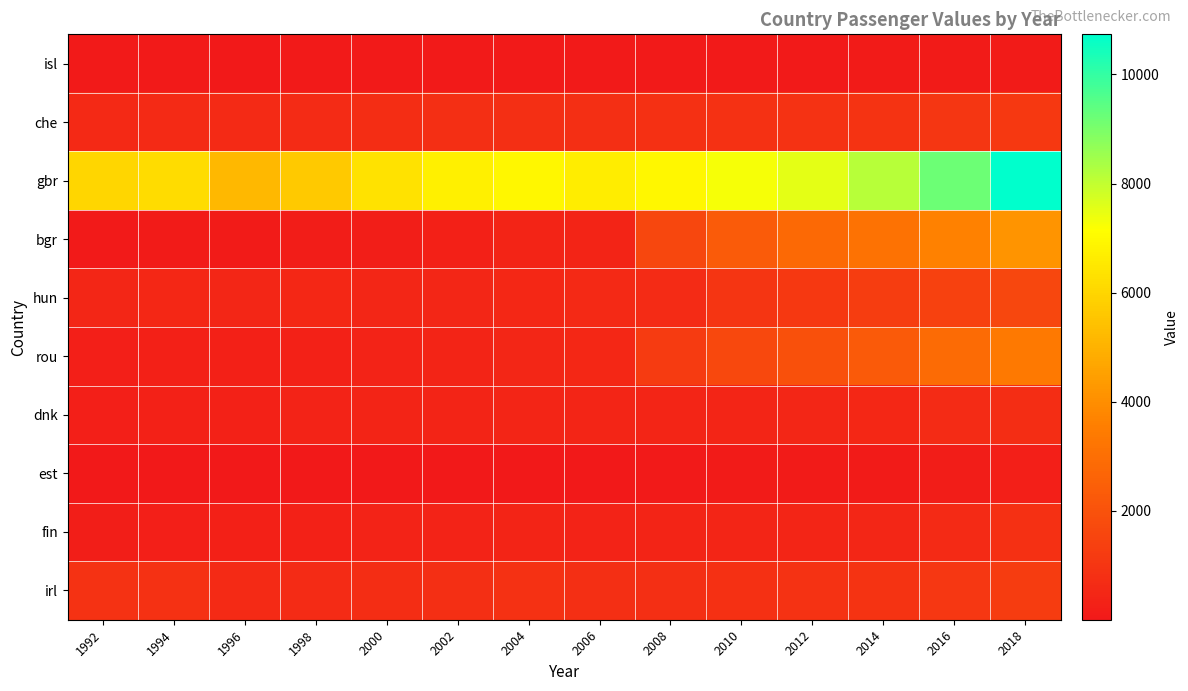

Which series has the largest range (max minus min)?

gbr